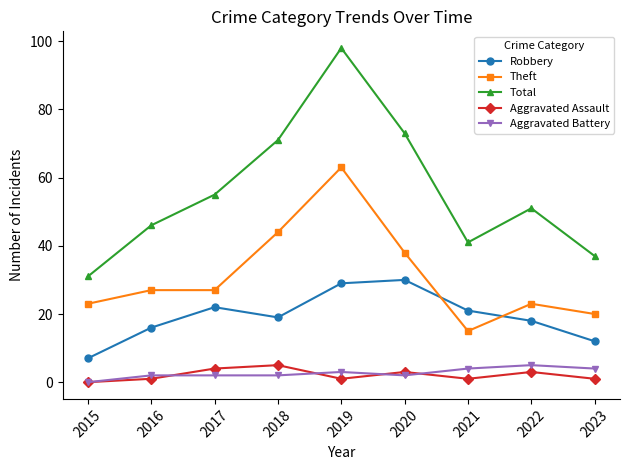

What is the difference between the Theft values at 2019 and 2017?

36